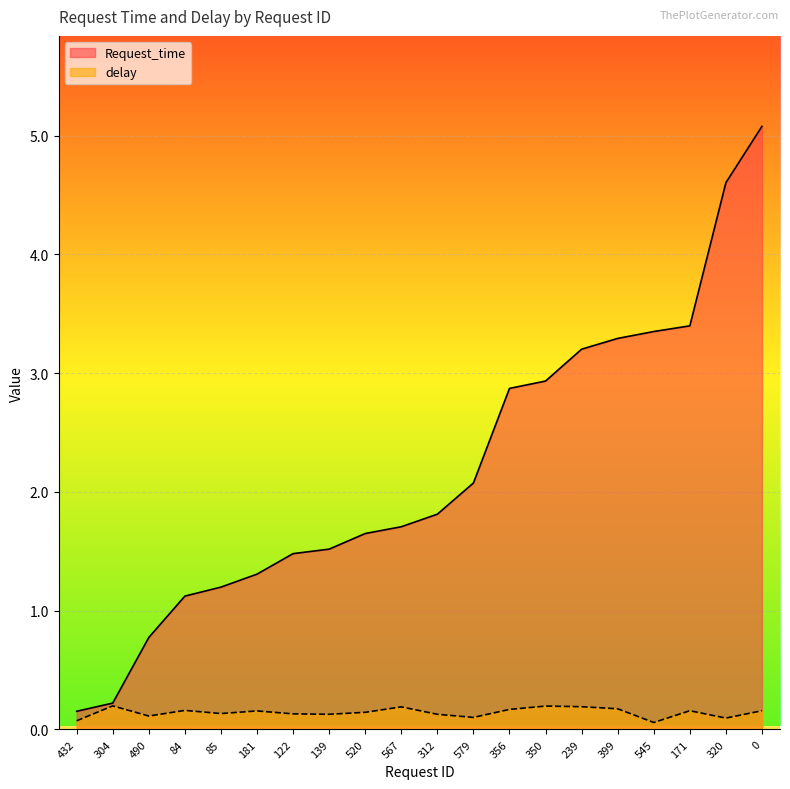

Is it true that delay equals 0.1 at 122?

True